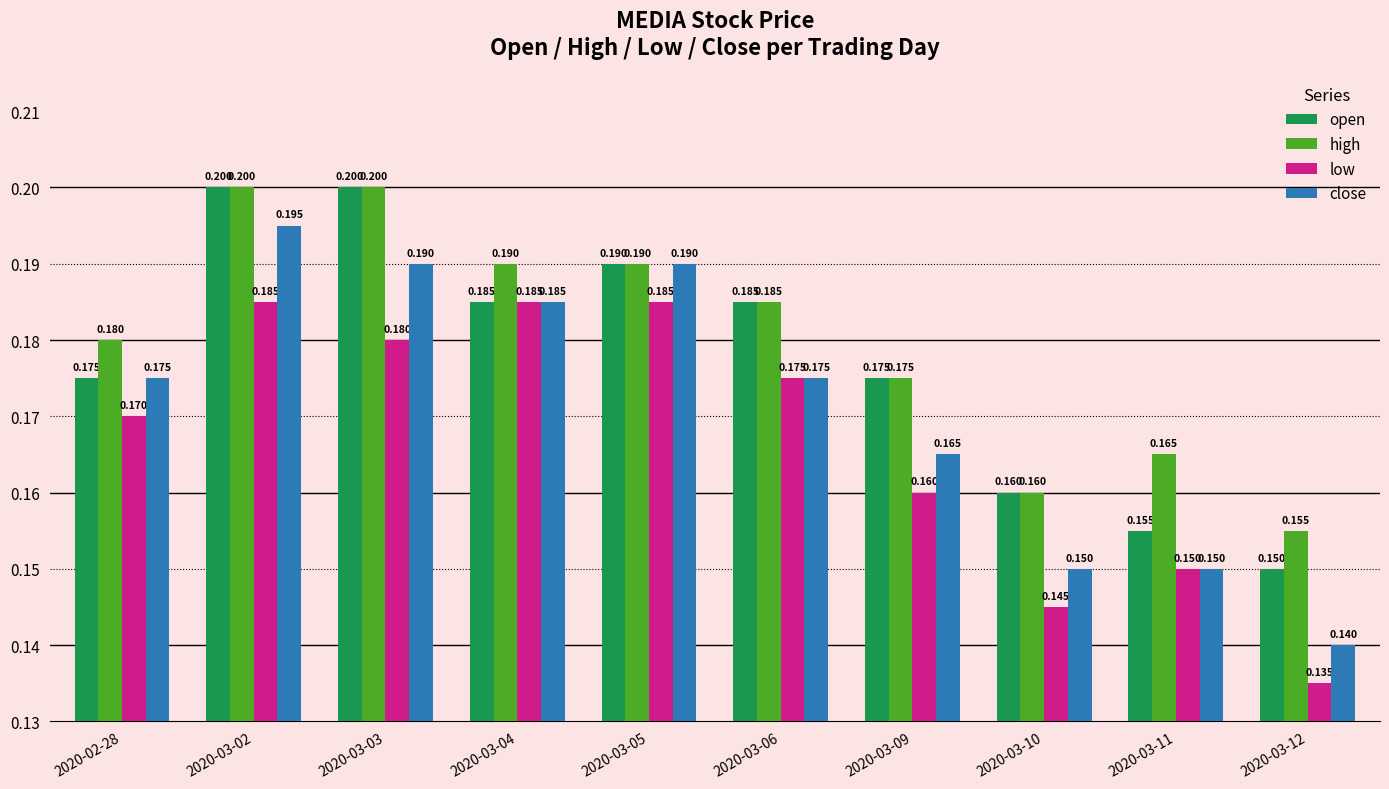

List the series in order of their overall mean, lowest first.

low, close, open, high